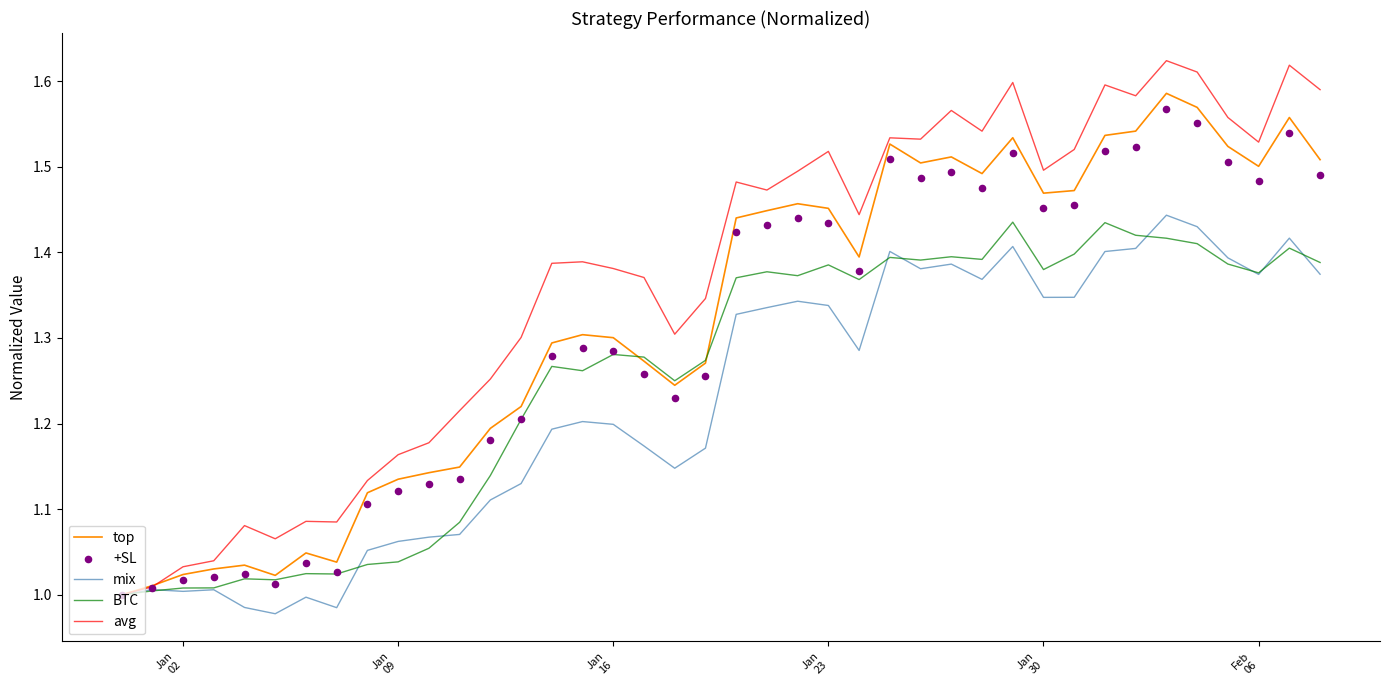

At how many categories does at least one series exceed 1?

39